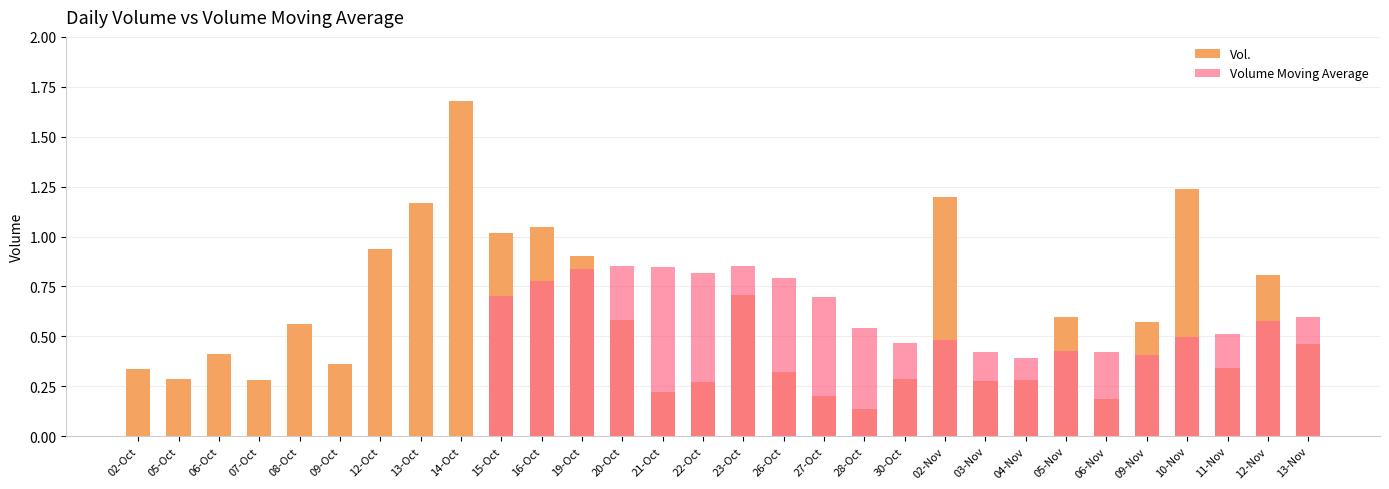

What is the approximate value of Vol. at 06-Nov?

0.2